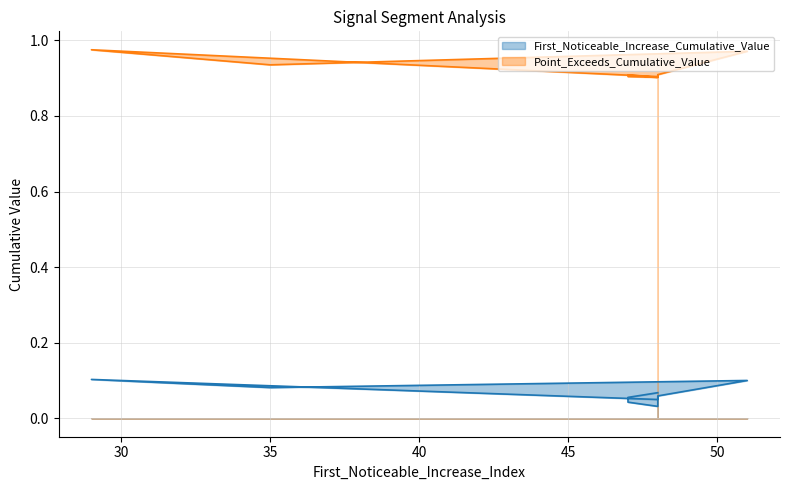

What is the value of the Point_Exceeds_Cumulative_Value point at the 4th from the left?

0.9